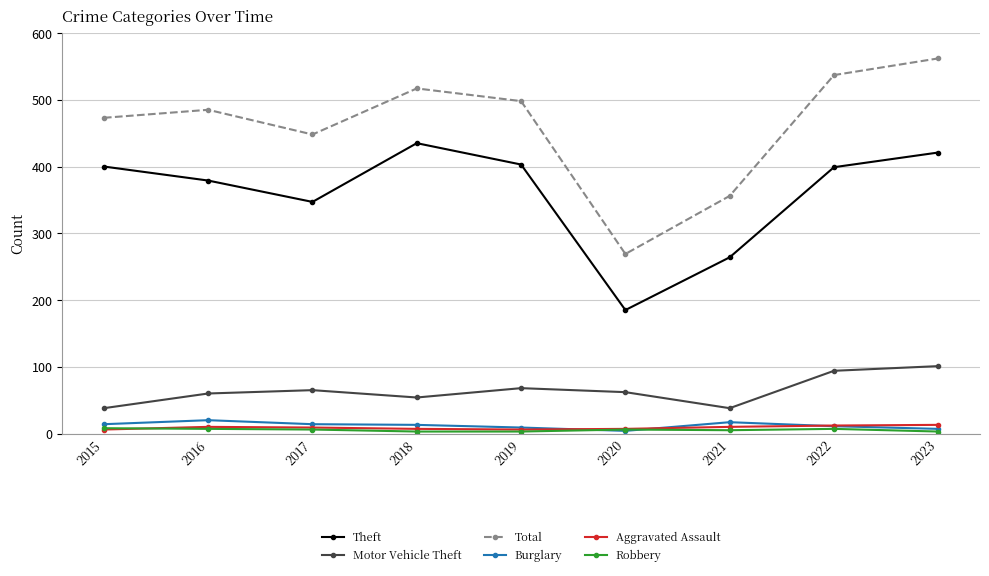

True or false: Theft and Total intersect in this chart.

False